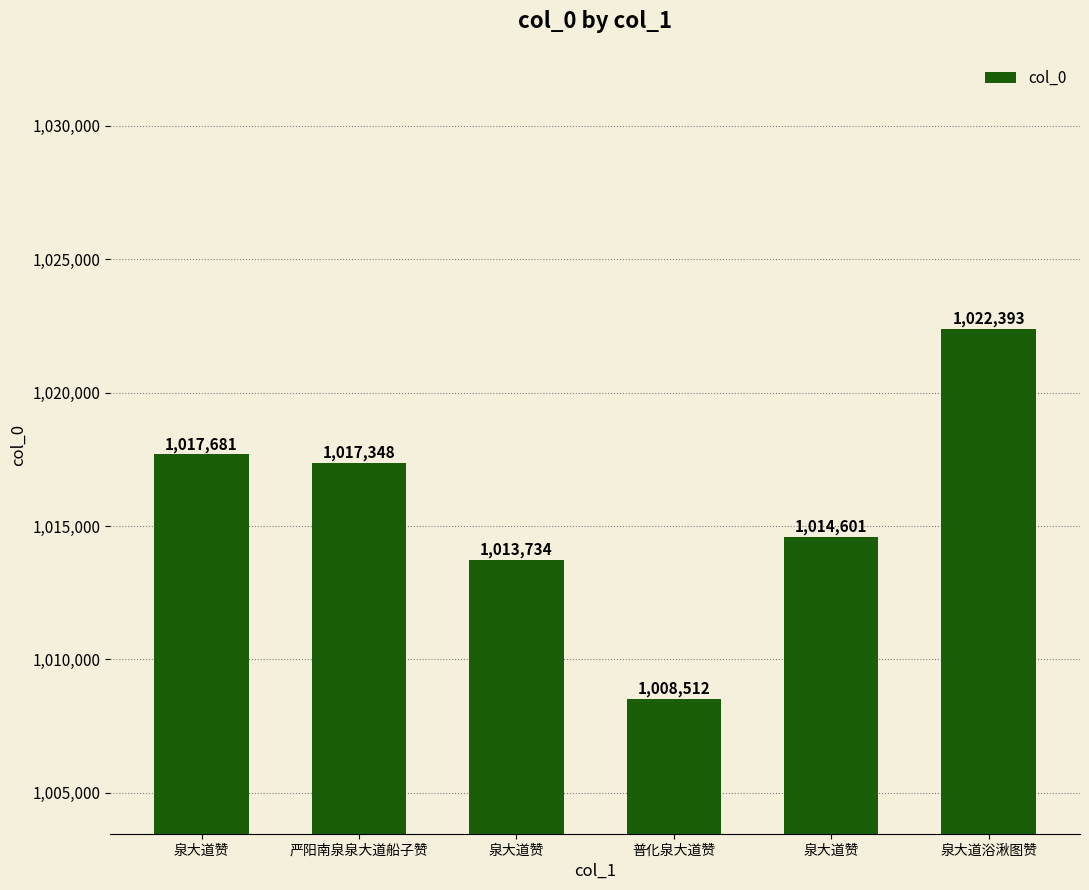

How many series are shown in this chart?

1